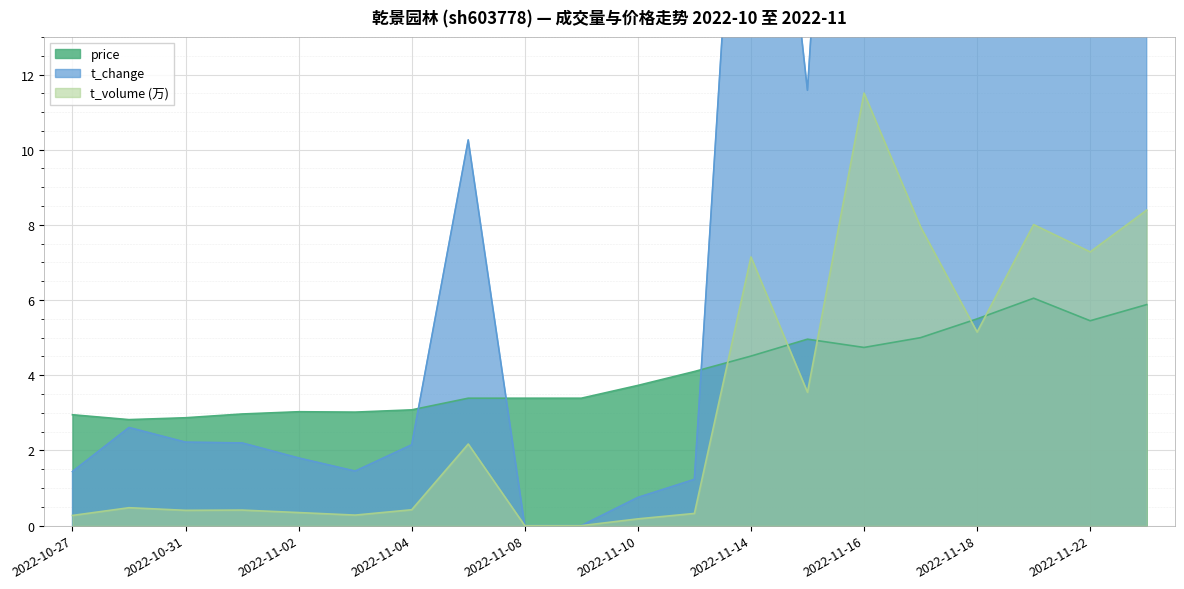

Reading left to right, what are all the values shown in this chart?

price: 3.0	2.8	2.9	3.0	3.0	3.0	3.1	3.4	3.4	3.4	3.7	4.1	4.5	5.0	4.7	5.0	5.5	6.0	5.5	5.9
t_change: 1.4	2.6	2.2	2.2	1.8	1.4	2.1	10.3	0.0	0.0	0.8	1.2	25.3	11.6	35.4	25.4	14.9	20.9	20.3	23.6
t_volume: 0.3	0.5	0.4	0.4	0.3	0.3	0.4	2.2	0.0	0.0	0.2	0.3	7.1	3.5	11.5	7.9	5.1	8.0	7.3	8.4